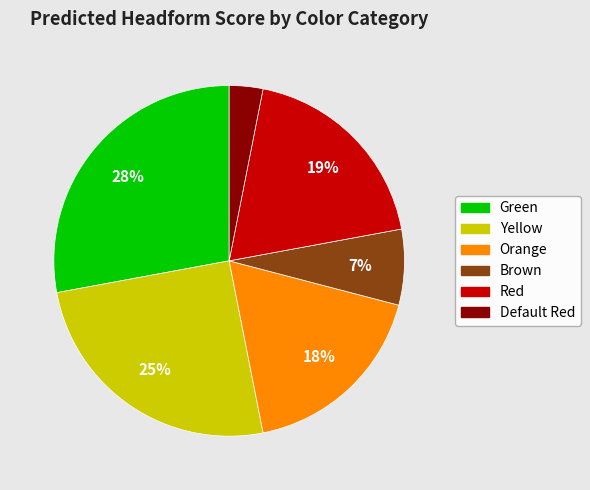

To the nearest percent, what is the difference between the Brown and Green slice percentages?

21%